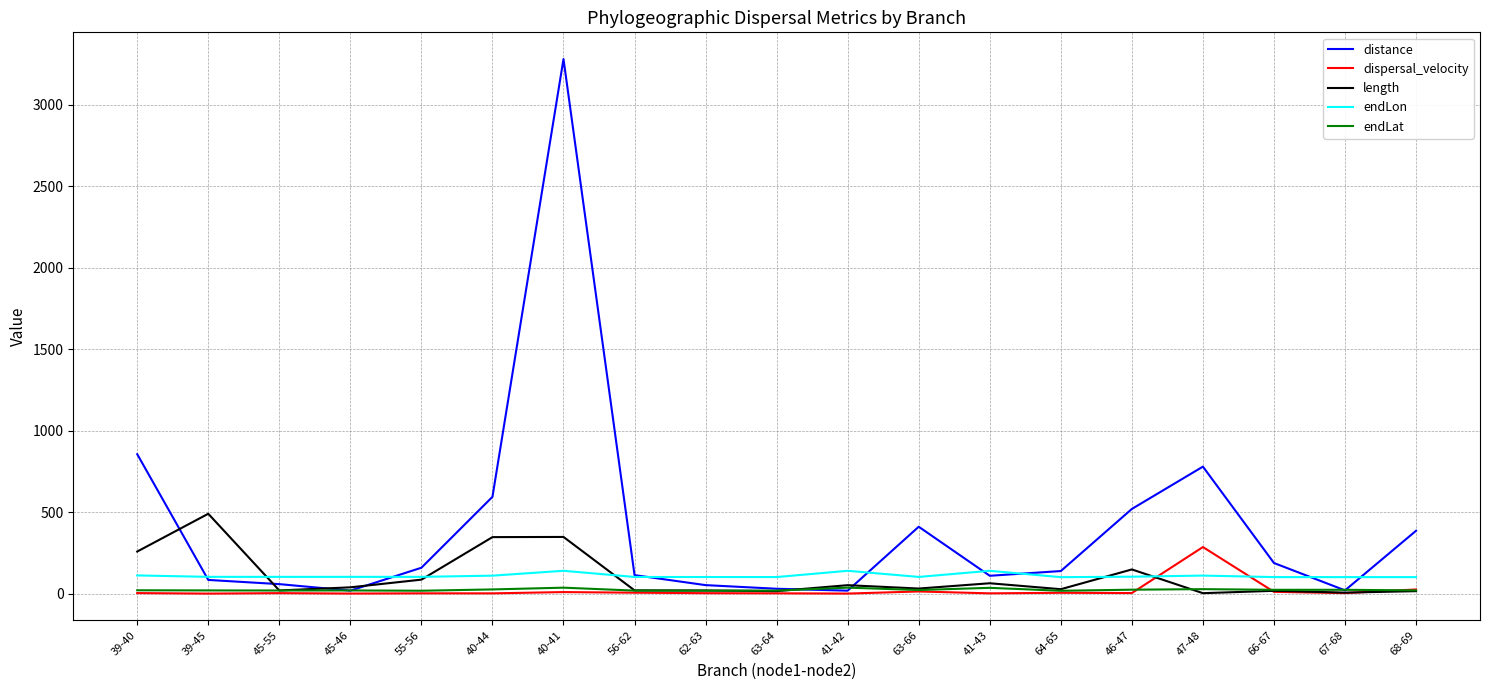

How many times do endLon and dispersal_velocity cross each other?

2